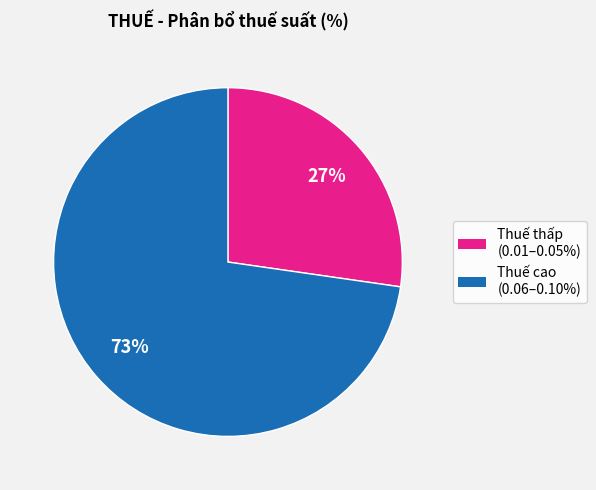

Is there any slice that represents more than half of the pie?

Yes